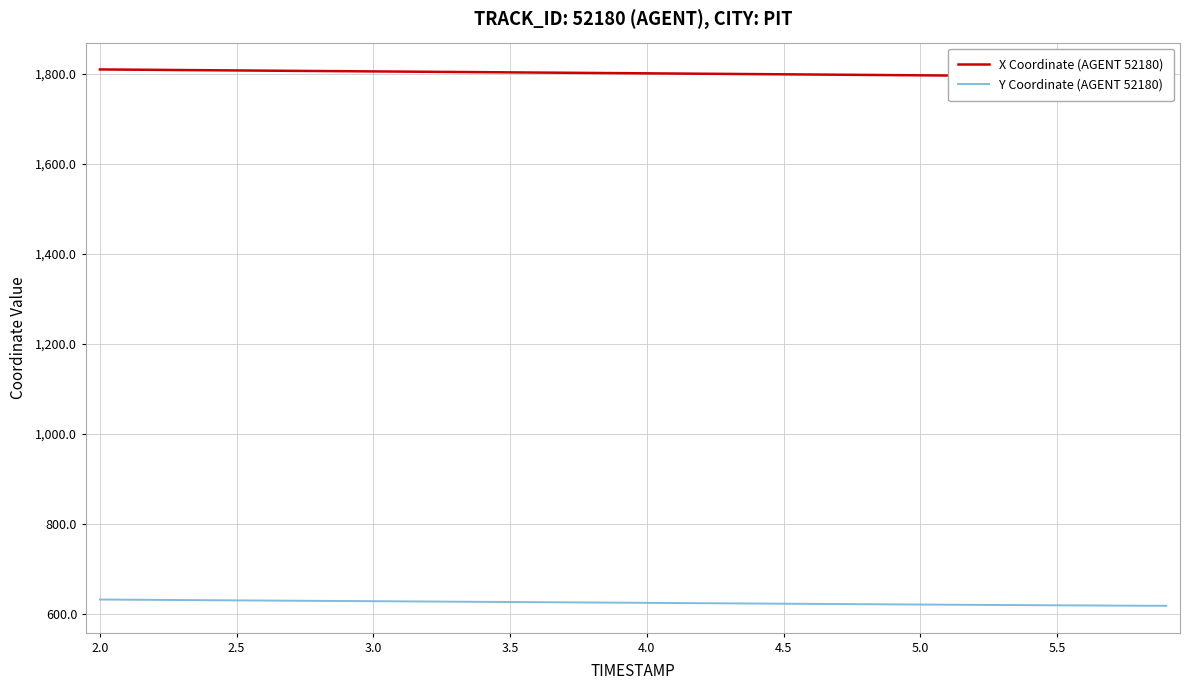

What is the maximum value for Y Coordinate (AGENT 52180)?

632.6